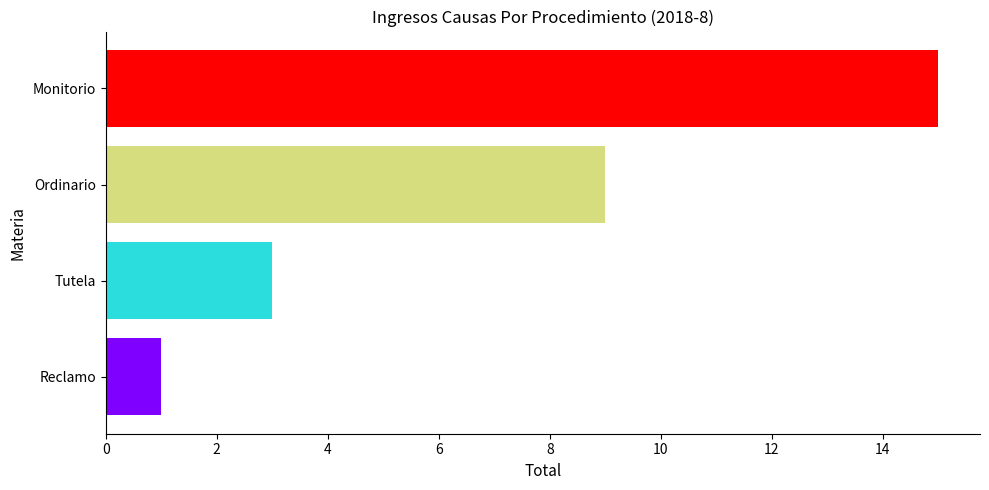

How many data points are less than 9?

2